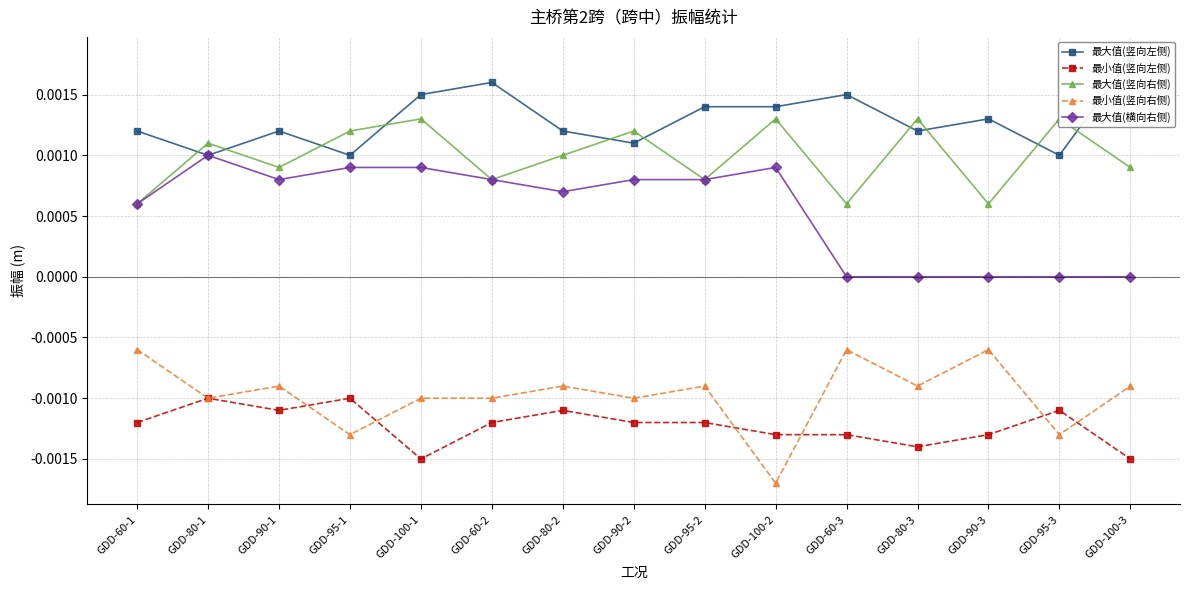

True or false: 最大值(横向右侧) and 最小值(竖向左侧) intersect in this chart.

False